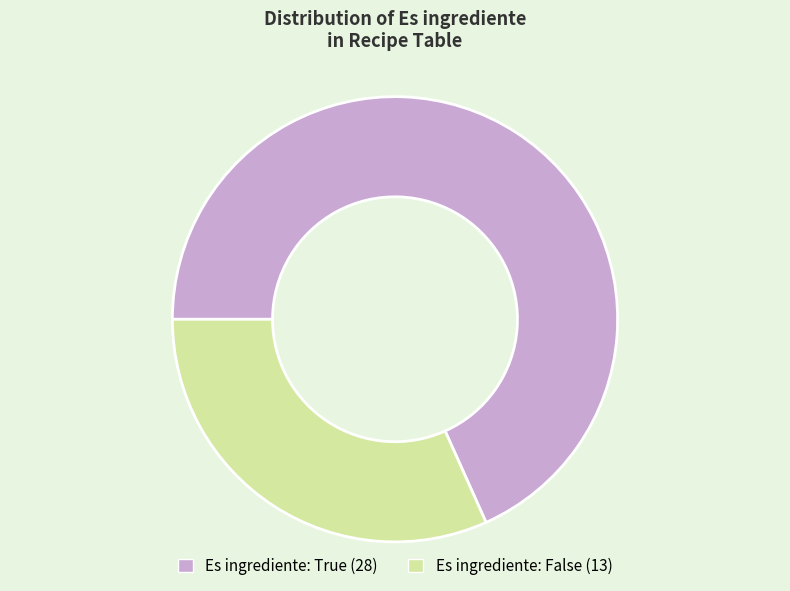

Does any single category account for the majority?

Yes